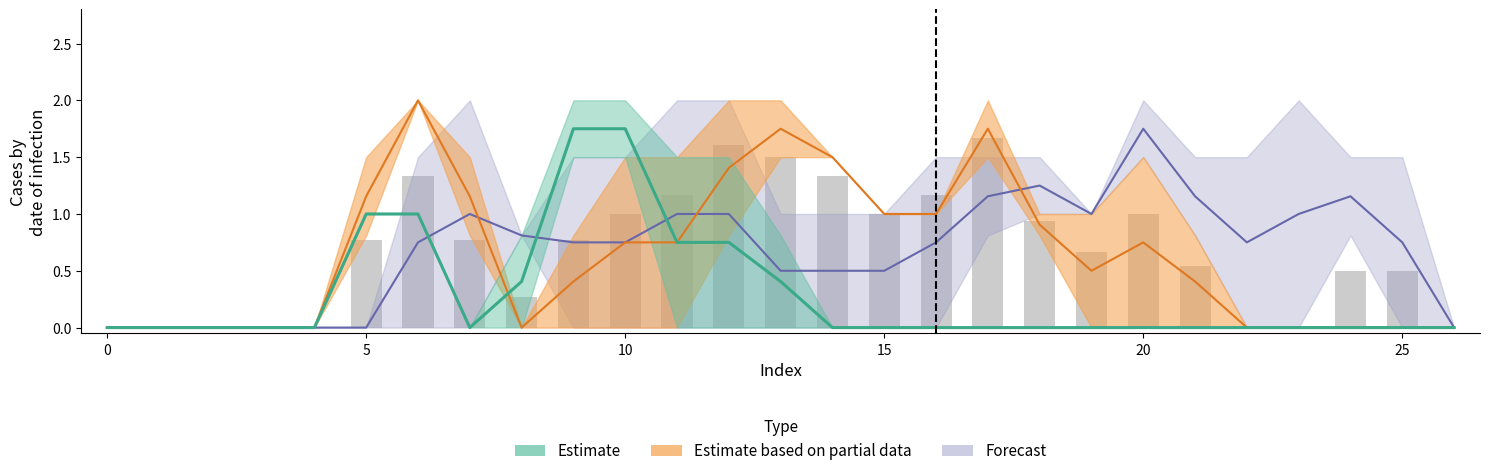

Reading left to right, list all the values displayed in this chart.

col_11: 0=0.0	1=0.0	2=0.0	3=0.0	4=0.0	5=1.0	6=1.0	7=0.0	8=0.8	9=2.0	10=1.5	11=0.0	12=0.0	13=0.0	14=0.0	15=0.0	16=0.0	17=0.0	18=0.0	19=0.0	20=0.0	21=0.0	22=0.0	23=0.0	24=0.0	25=0.0	26=0.0
col_12: 0=0.0	1=0.0	2=0.0	3=0.0	4=0.0	5=1.0	6=1.0	7=0.0	8=0.0	9=1.5	10=2.0	11=1.5	12=1.5	13=0.8	14=0.0	15=0.0	16=0.0	17=0.0	18=0.0	19=0.0	20=0.0	21=0.0	22=0.0	23=0.0	24=0.0	25=0.0	26=0.0
col_13: 0=0.0	1=0.0	2=0.0	3=0.0	4=0.0	5=1.5	6=2.0	7=0.8	8=0.0	9=0.8	10=1.5	11=1.5	12=2.0	13=2.0	14=1.5	15=1.0	16=1.0	17=1.5	18=0.8	19=0.0	20=0.0	21=0.0	22=0.0	23=0.0	24=0.0	25=0.0	26=0.0
col_14: 0=0.0	1=0.0	2=0.0	3=0.0	4=0.0	5=0.8	6=2.0	7=1.5	8=0.0	9=0.0	10=0.0	11=0.0	12=0.8	13=1.5	14=1.5	15=1.0	16=1.0	17=2.0	18=1.0	19=1.0	20=1.5	21=0.8	22=0.0	23=0.0	24=0.0	25=0.0	26=0.0
col_15: 0=0.0	1=0.0	2=0.0	3=0.0	4=0.0	5=0.0	6=1.5	7=2.0	8=0.8	9=0.0	10=0.0	11=0.0	12=0.0	13=0.0	14=0.0	15=0.0	16=0.0	17=0.8	18=1.5	19=1.0	20=2.0	21=1.5	22=1.5	23=2.0	24=0.8	25=0.0	26=0.0
col_18: 0=0.0	1=0.0	2=0.0	3=0.0	4=0.0	5=0.0	6=0.0	7=0.0	8=0.8	9=1.5	10=1.5	11=2.0	12=2.0	13=1.0	14=1.0	15=1.0	16=1.5	17=1.5	18=1.0	19=1.0	20=1.5	21=0.8	22=0.0	23=0.0	24=1.5	25=1.5	26=0.0